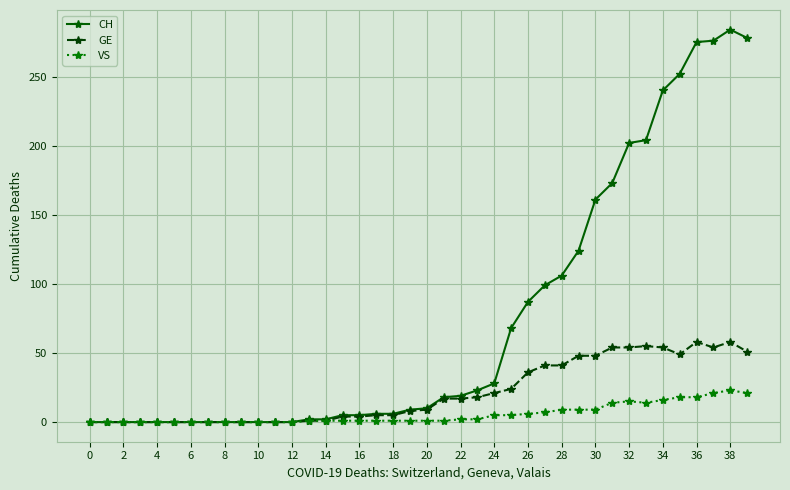

List the series in order of their overall mean, lowest first.

VS, GE, CH